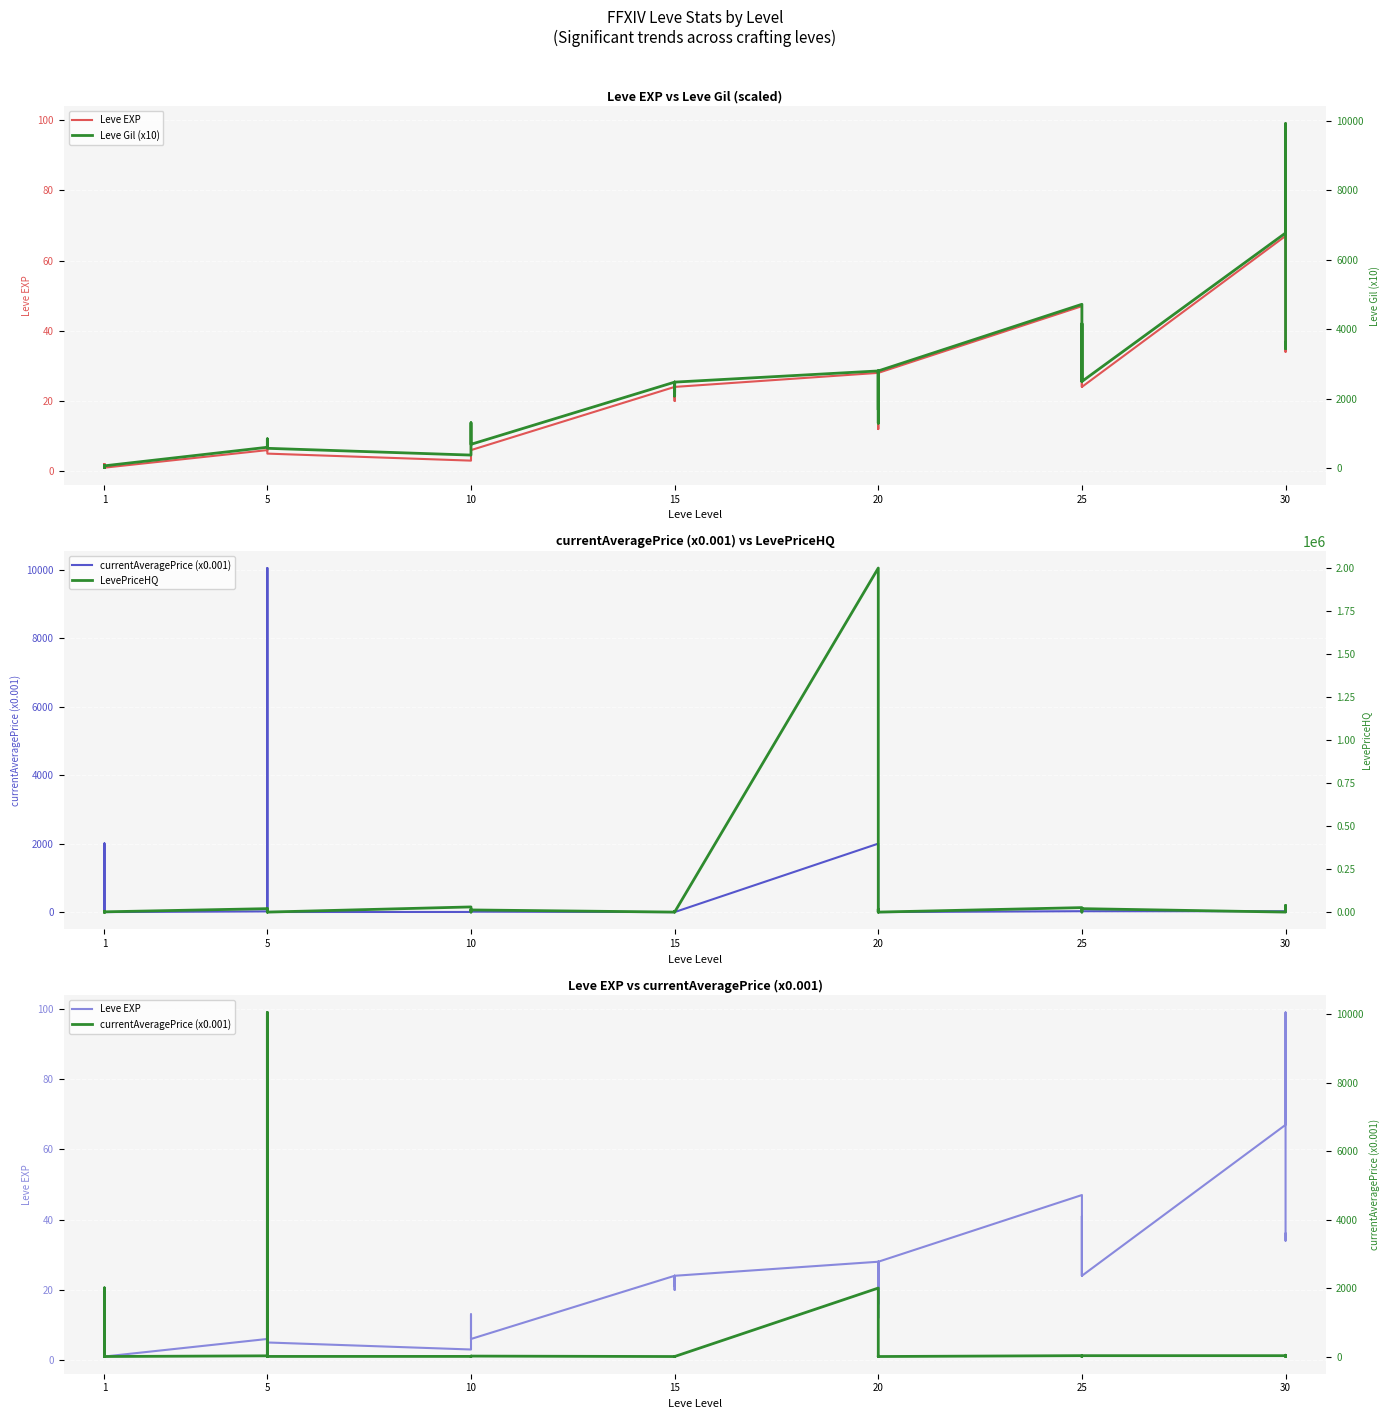

Rank the series at 28 from lowest to highest value.

currentAveragePrice (x0.001), Leve EXP, Leve Gil (x10), LevePriceHQ